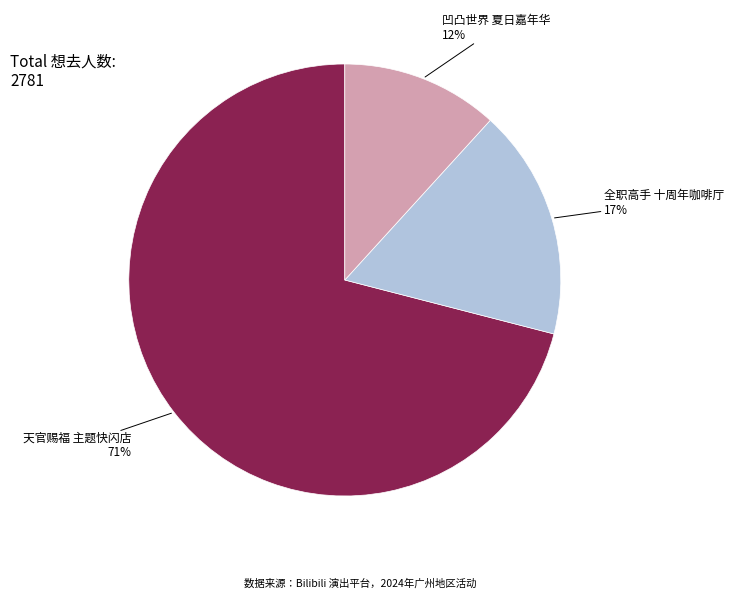

To the nearest percent, what percentage of the pie is 天官赐福 主题快闪店?

71%